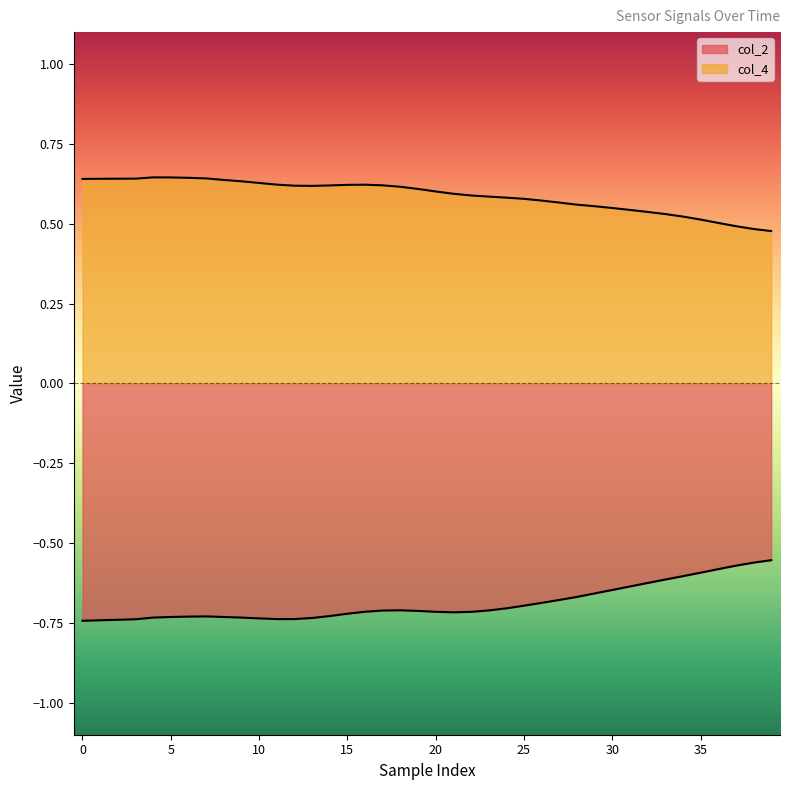

The value of col_4 at 39 is 0.8. True or false?

False